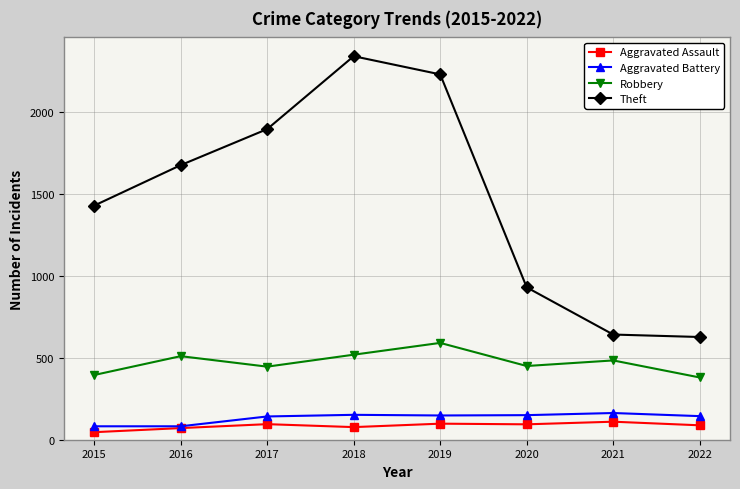

Rank the series at 2022 from lowest to highest value.

Aggravated Assault, Aggravated Battery, Robbery, Theft